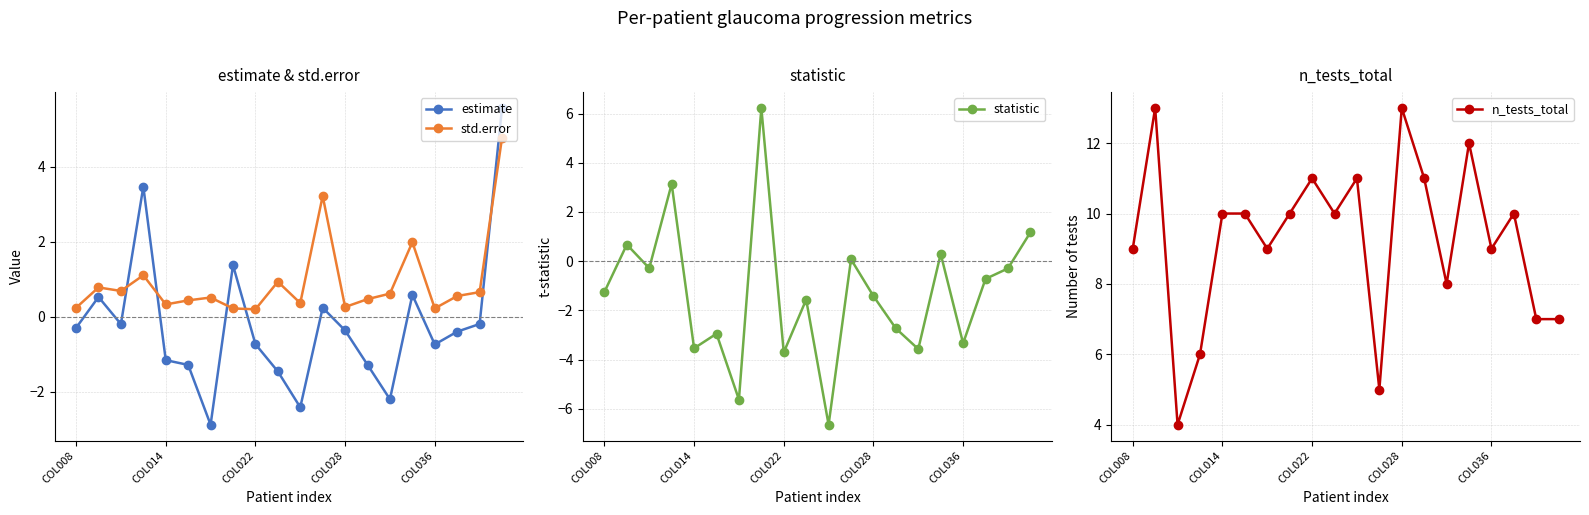

True or false: statistic has more than 2 points higher than both neighbors.

True